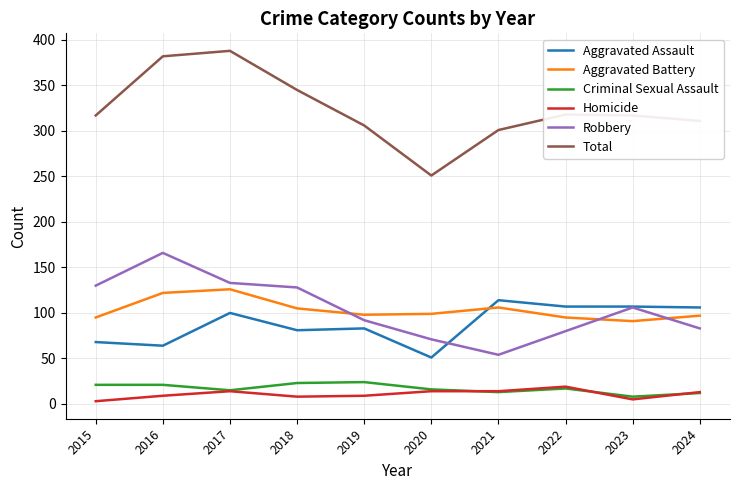

At which label does Total reach its minimum?

2020